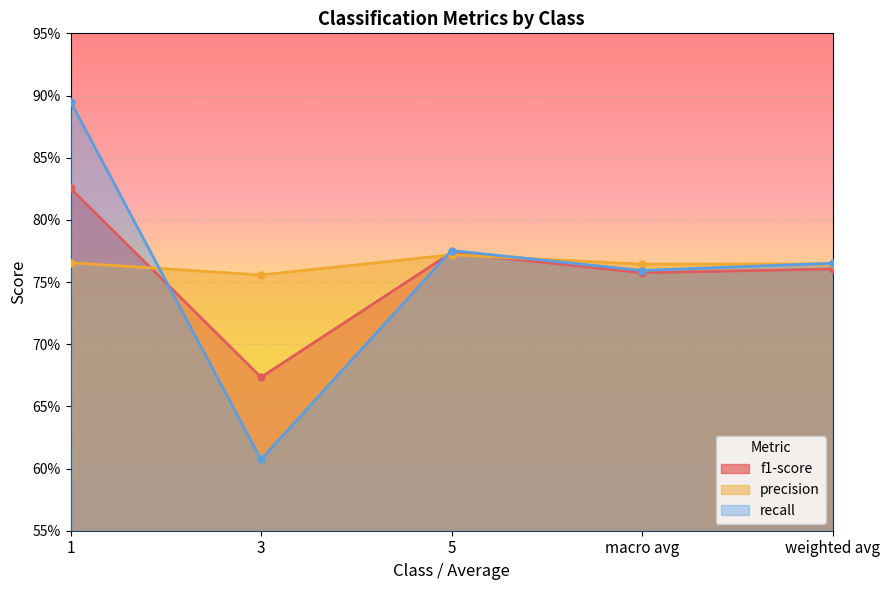

Reading right to left, what are all the values shown in this chart?

f1-score: 0.8	0.8	0.8	0.7	0.8
precision: 0.8	0.8	0.8	0.8	0.8
recall: 0.8	0.8	0.8	0.6	0.9